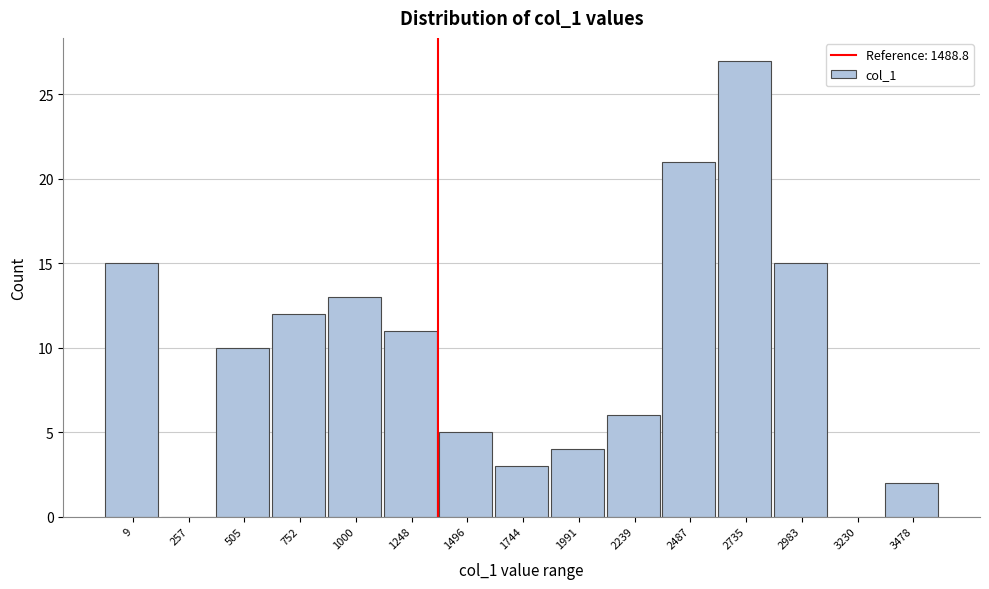

Reading left to right, extract all data points from this chart.

9=15	257=0	505=10	752=12	1000=13	1248=11	1496=5	1744=3	1991=4	2239=6	2487=21	2735=27	2983=15	3230=0	3478=2